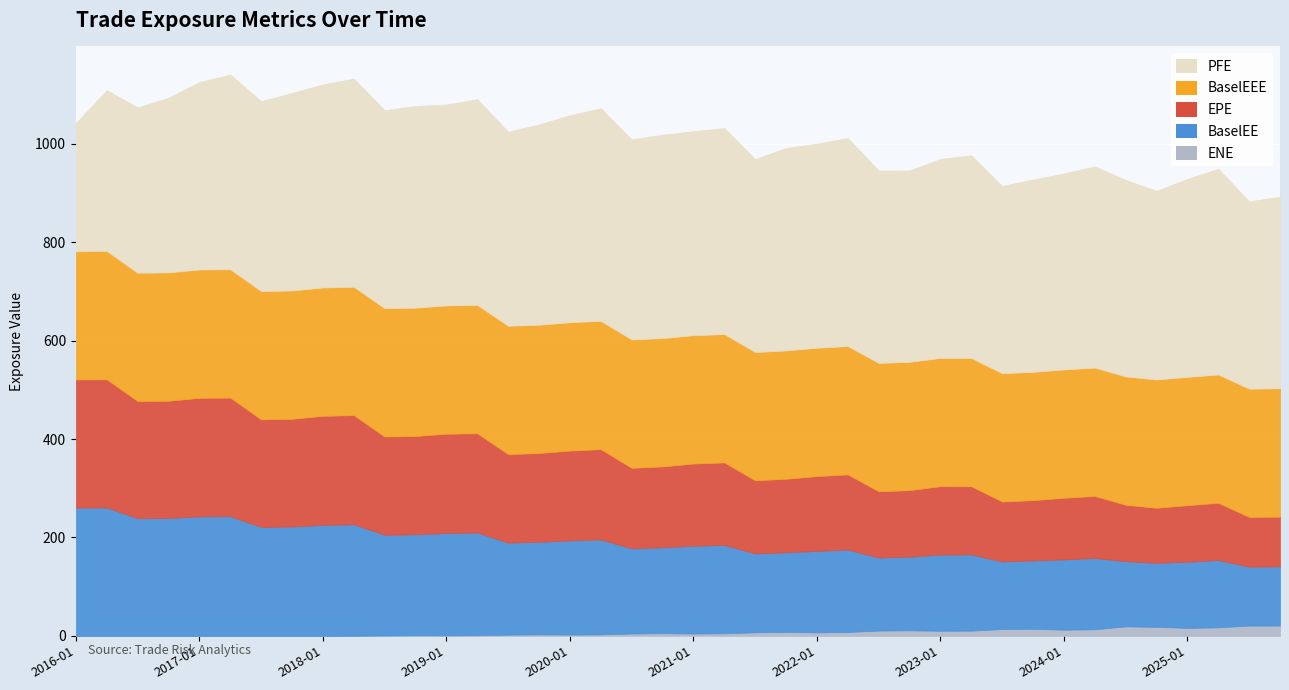

What position from the right is 2022-07-29?

14